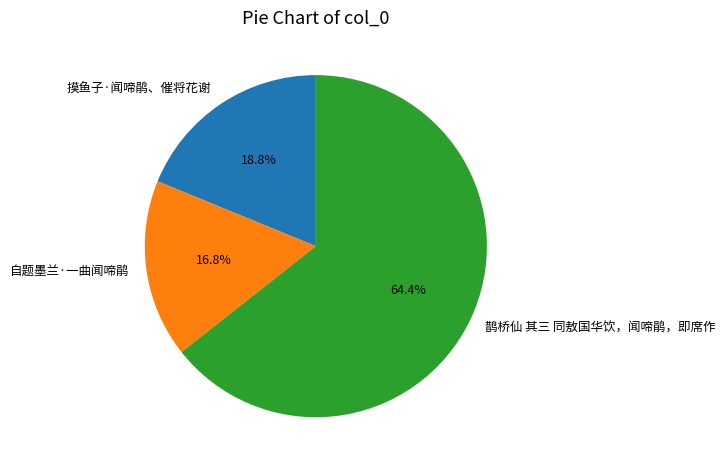

The 鹊桥仙 其三 同敖国华饮，闻啼鹃，即席作 slice represents 74% of the pie. True or false?

False